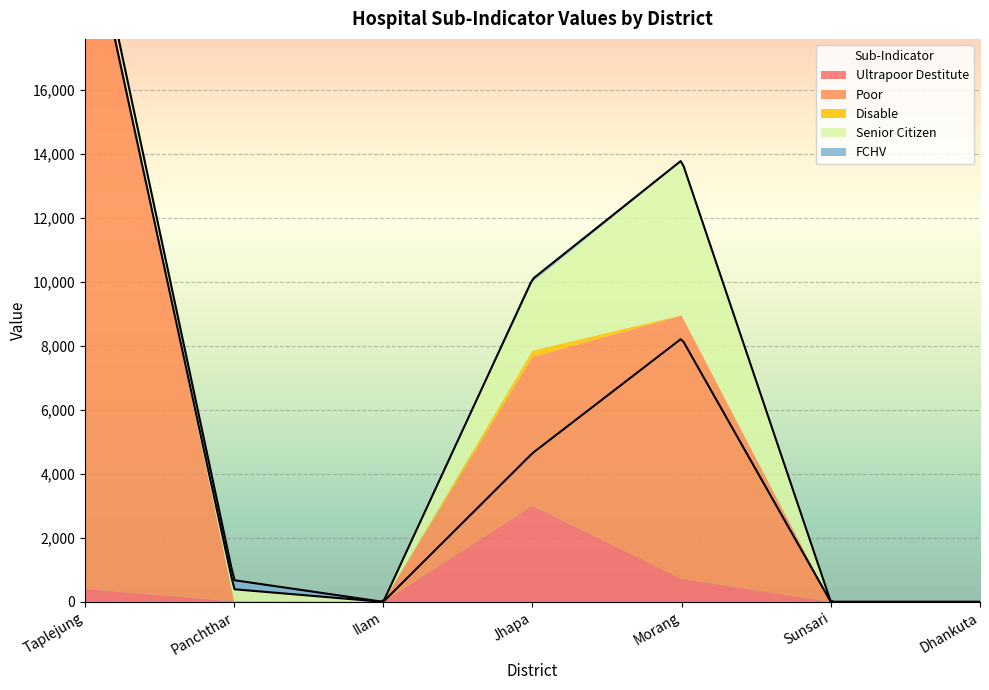

Read the Poor value at Morang, to the nearest 100.

8200